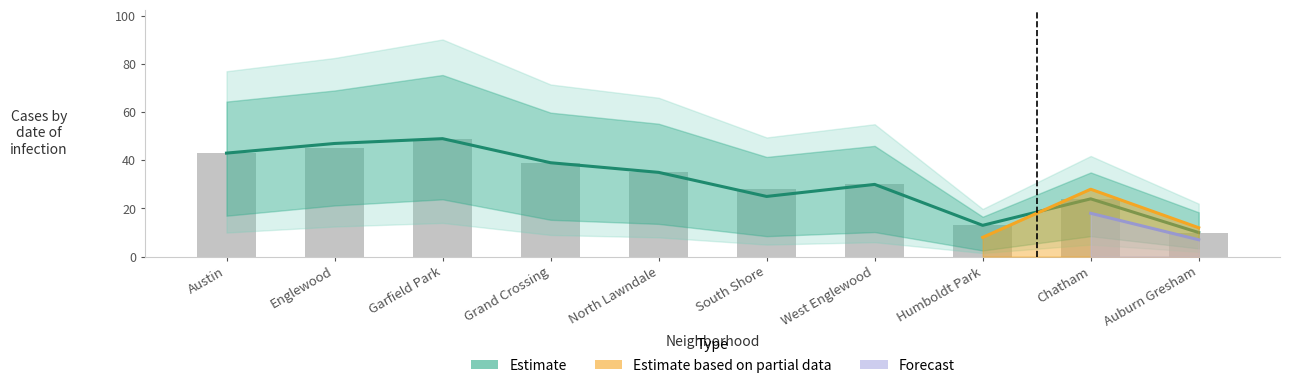

What is the sum of all 2020 values?

293